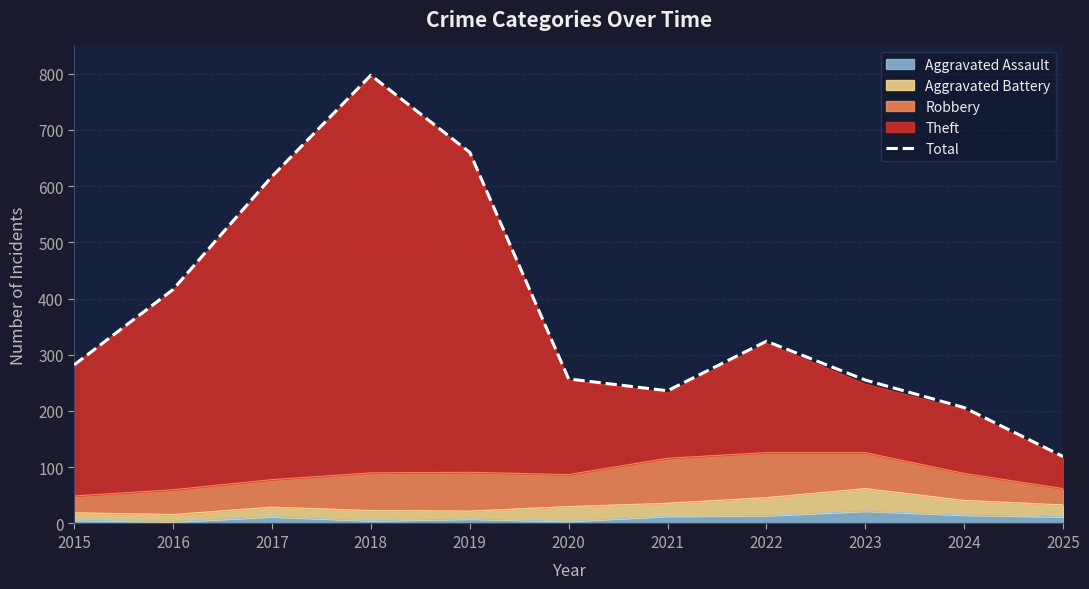

List the labels in order of value, smallest first.

2025, 2024, 2021, 2023, 2020, 2015, 2022, 2016, 2017, 2019, 2018